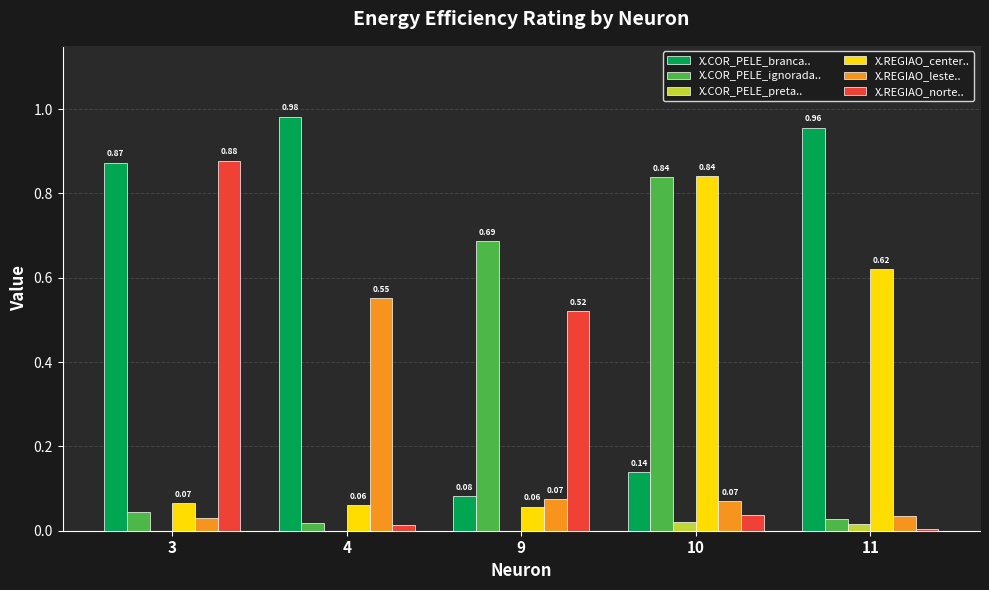

Which series changed the most between 4 and 11?

X.REGIAO_center..